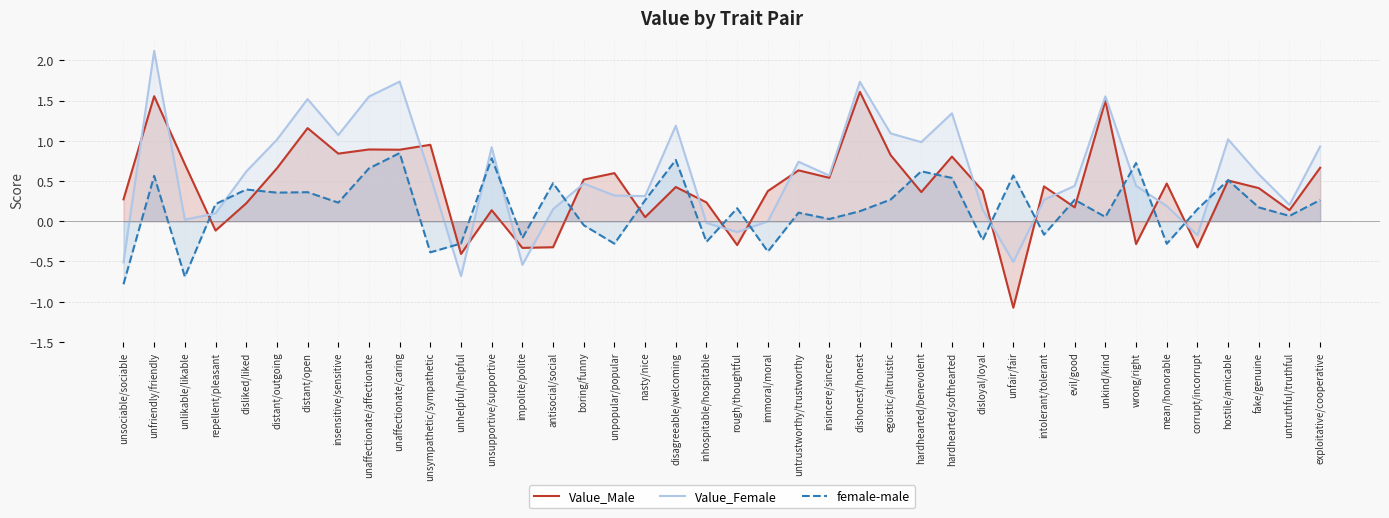

Rank the series by their average value, from highest to lowest.

Value_Female, Value_Male, female-male